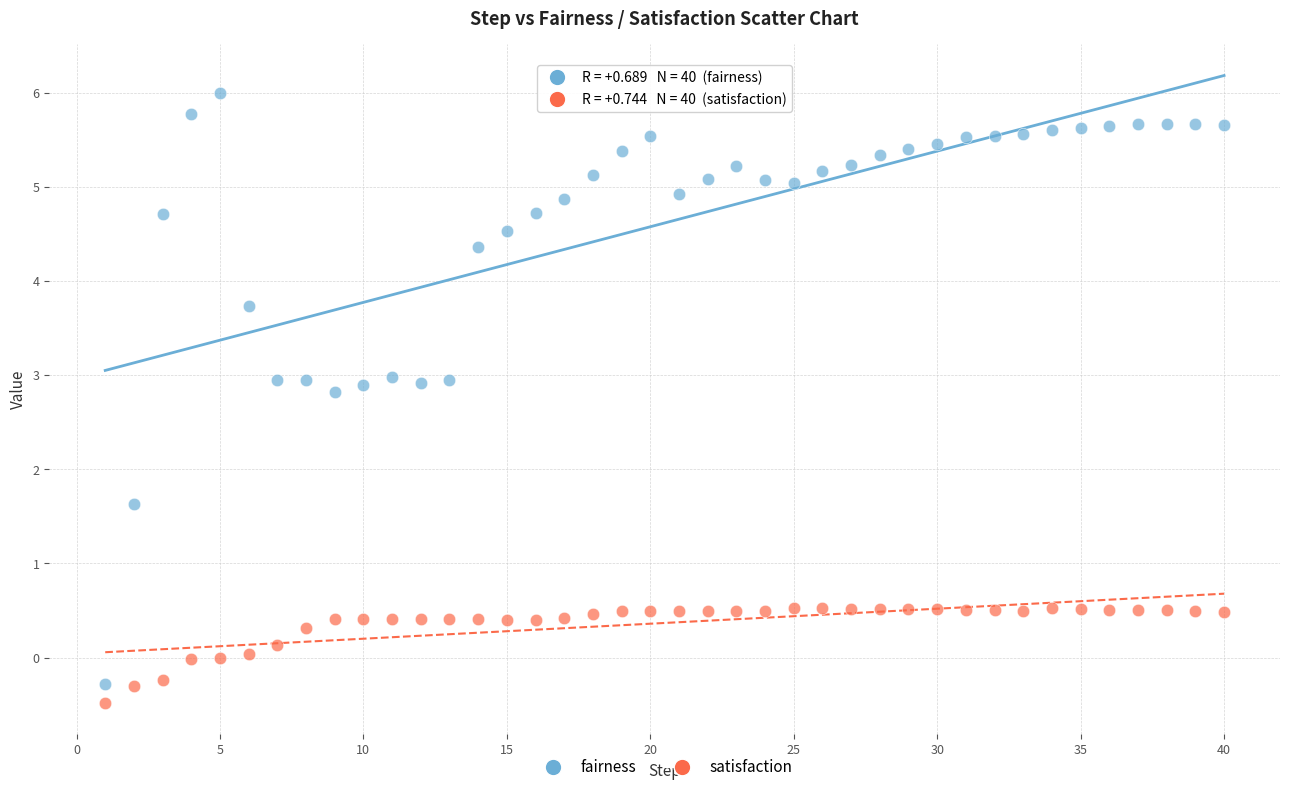

Across all data points, what is the range of Y values (max minus min)?

6.5